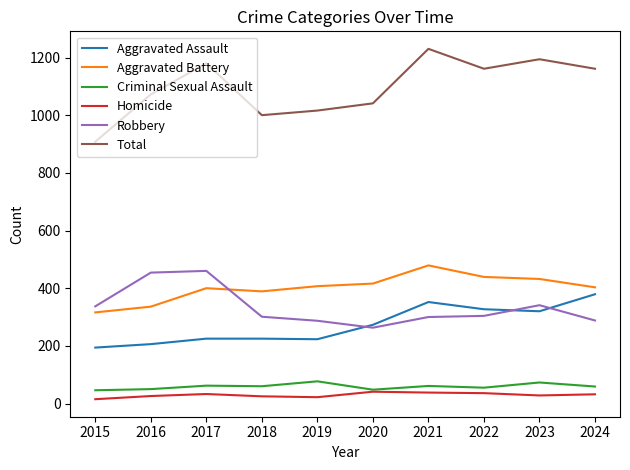

Is this an area chart (filled region under the line)?

No